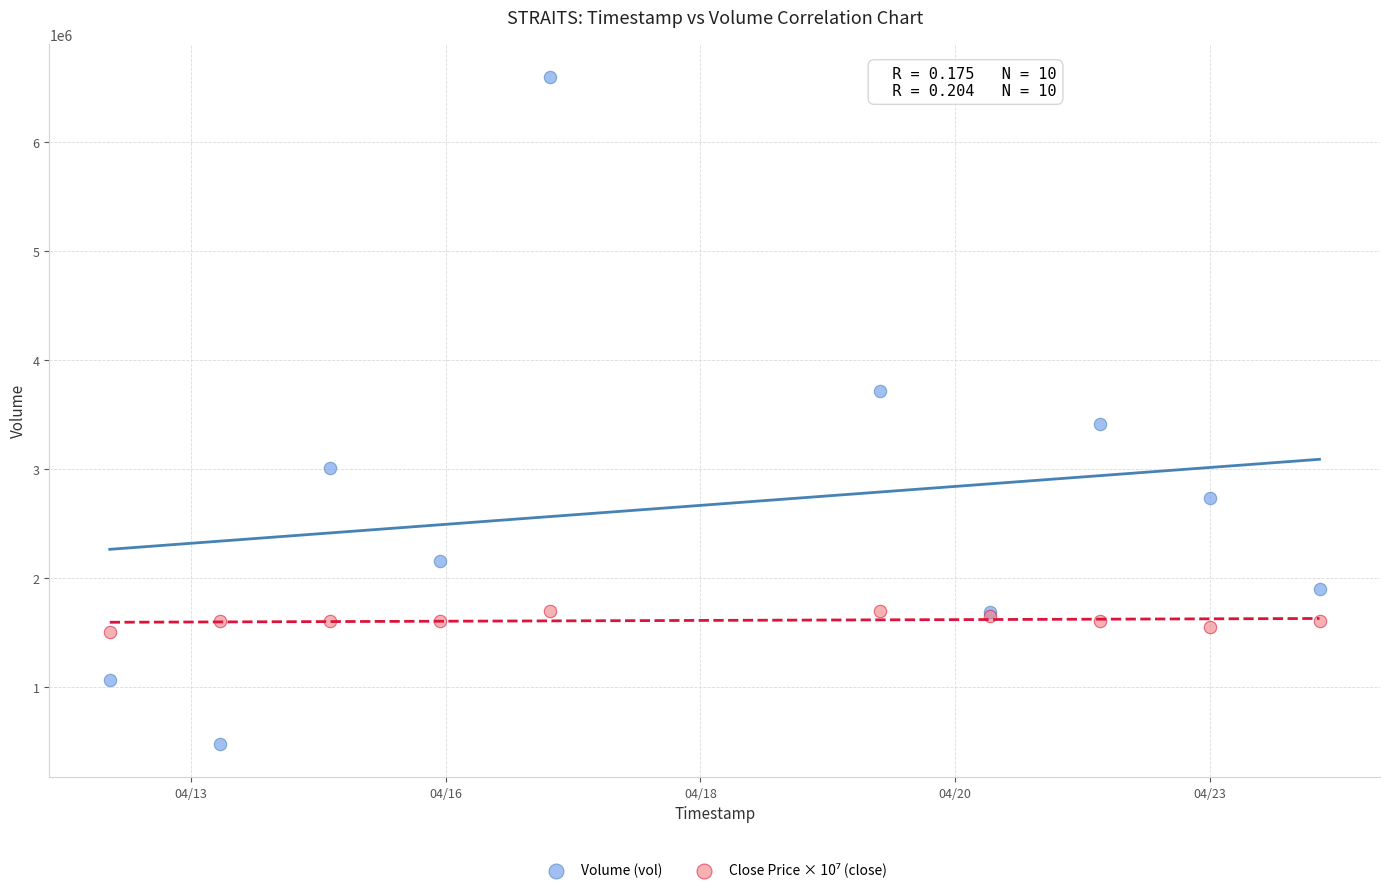

Which series contains the lowest Y value?

Volume (vol)